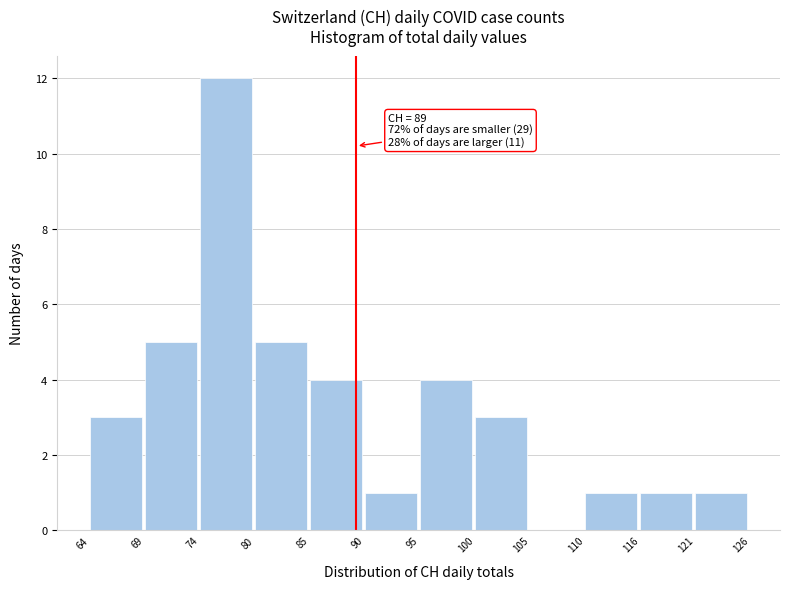

Which range on the x-axis has the tallest bar?

74 to 80